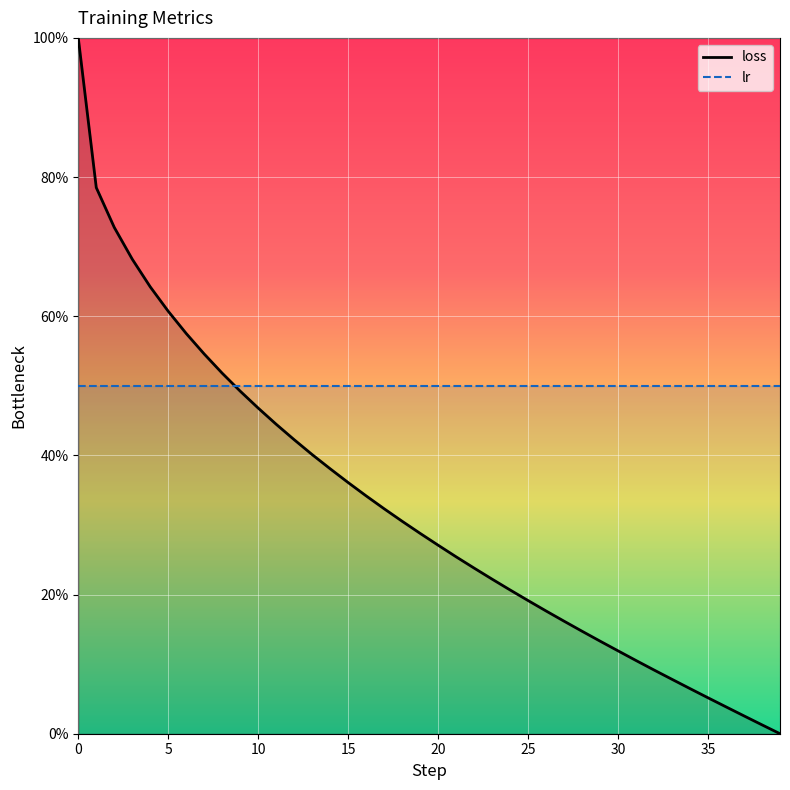

After their last crossing, which series has the higher values: lr or loss?

lr